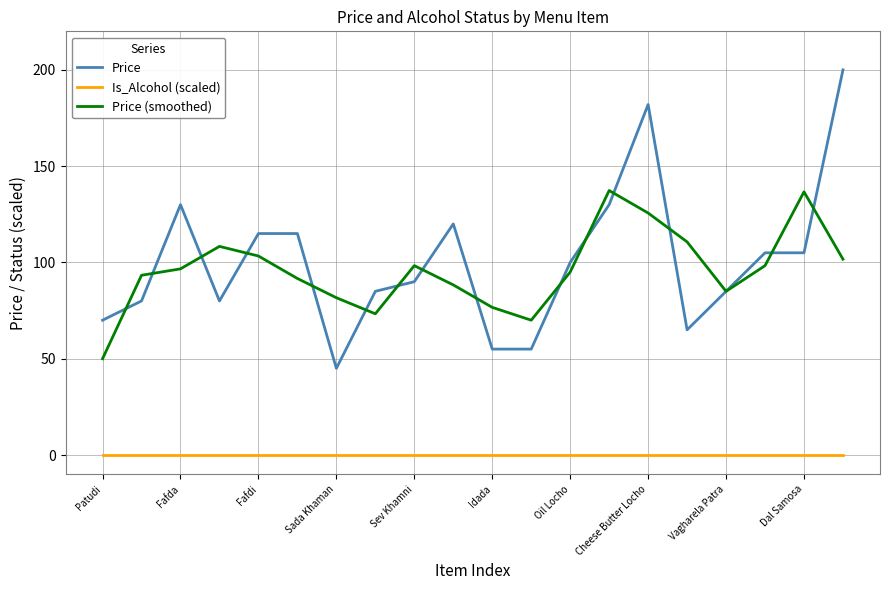

True or false: Price and Is_Alcohol (scaled) cross at least once.

False